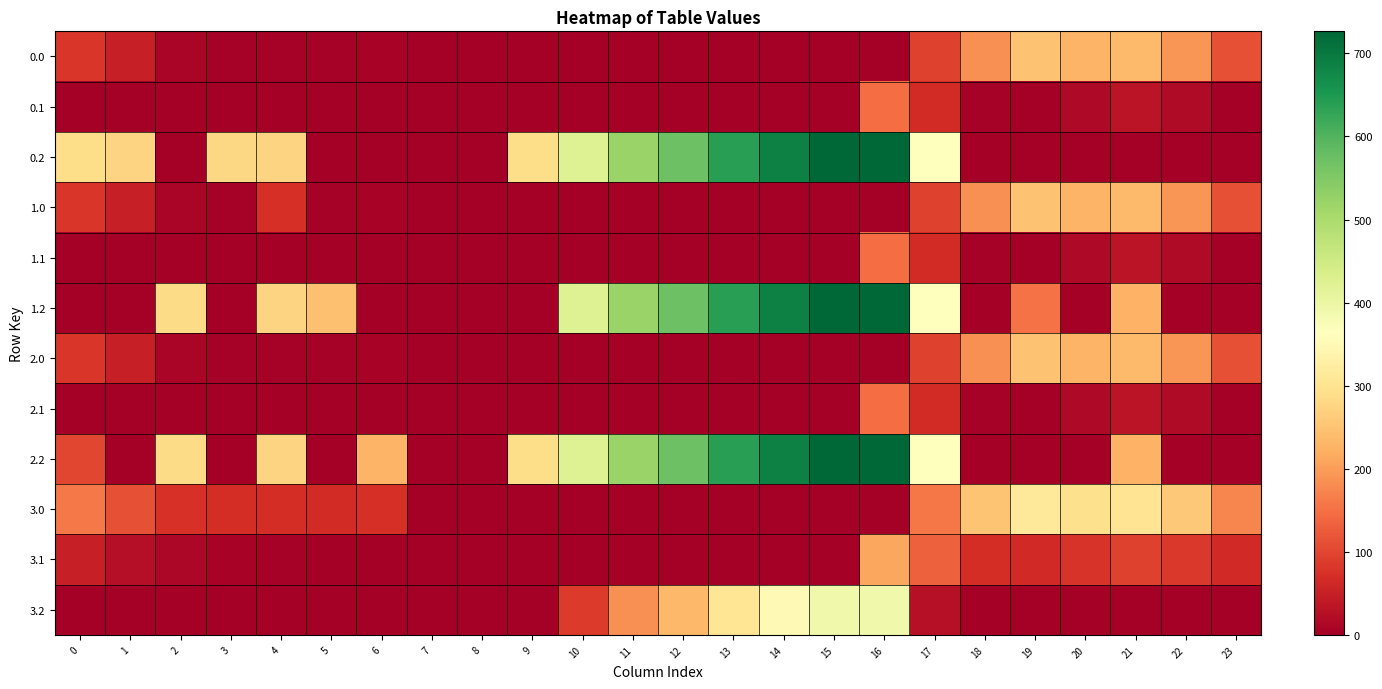

Rank the series by their maximum value, from highest to lowest.

0.2, 1.2, 2.2, 3.2, 3.0, 0.0, 1.0, 2.0, 3.1, 0.1, 1.1, 2.1